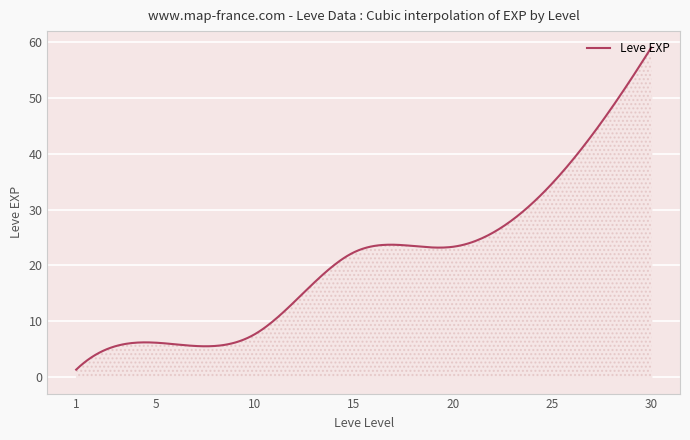

What is the greatest value displayed?

59.0